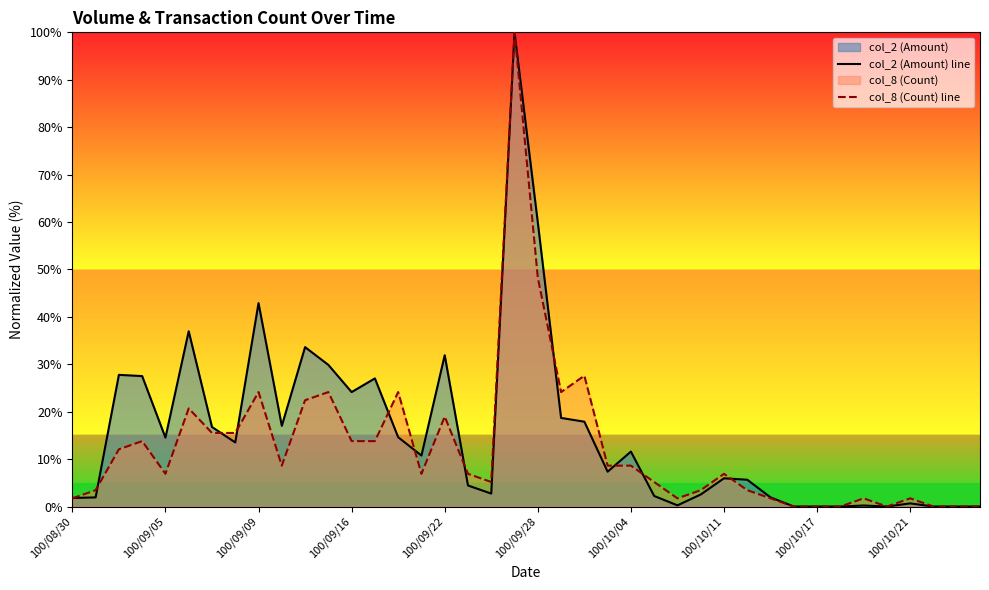

What is the difference between the highest and lowest values at 25?

2.9